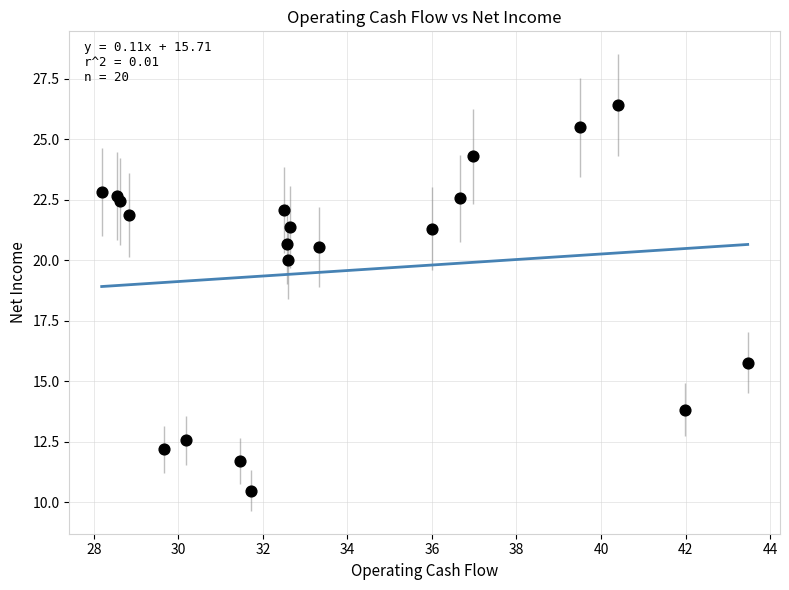

What Y value in the scatter plot is closest to 18?

20.0